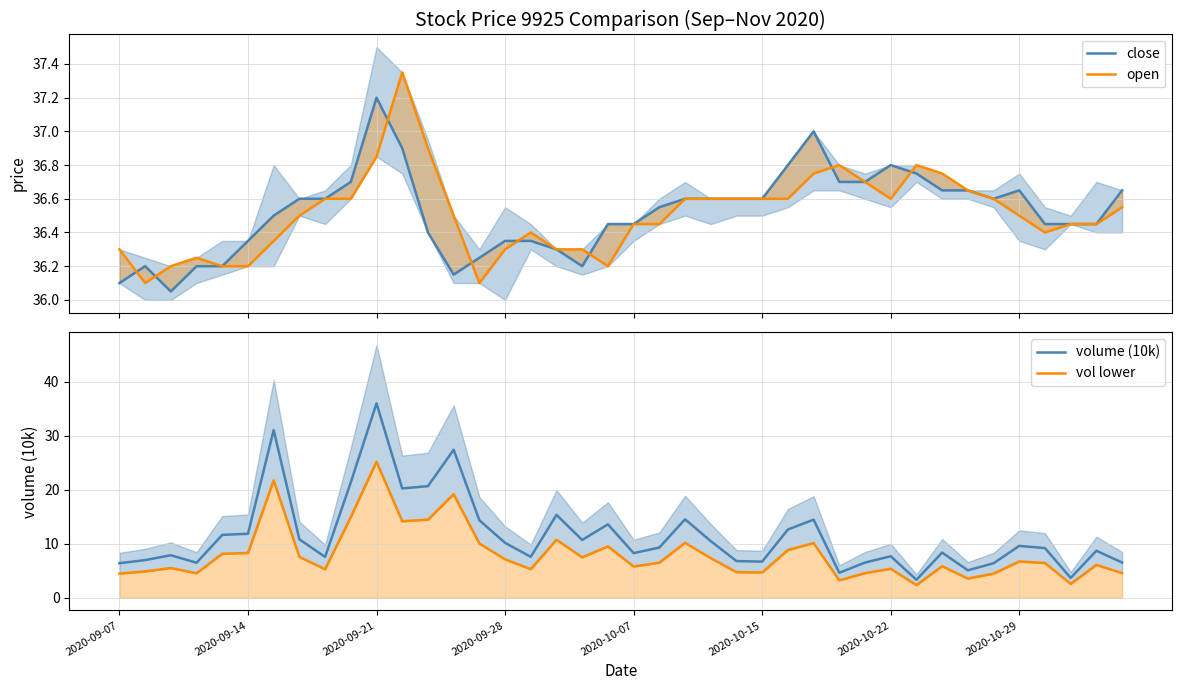

What is the average value of the open series?

36.5